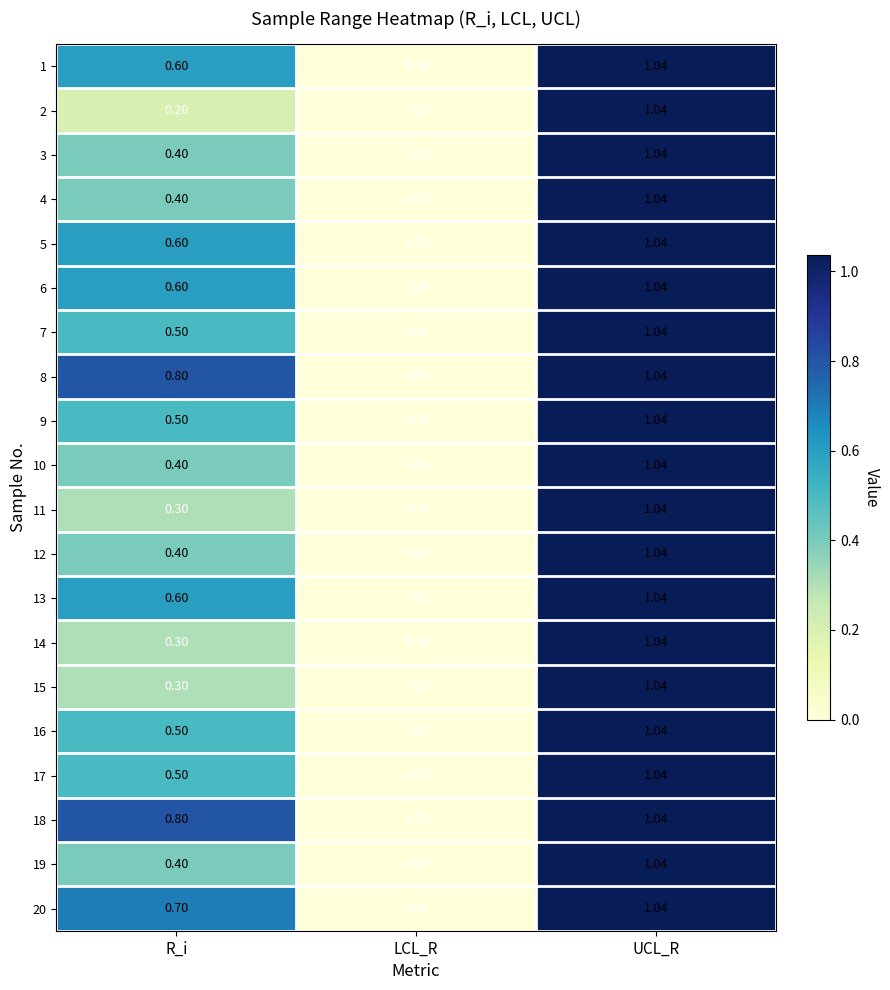

List the labels in order of 18 value, largest first.

UCL_R, R_i, LCL_R